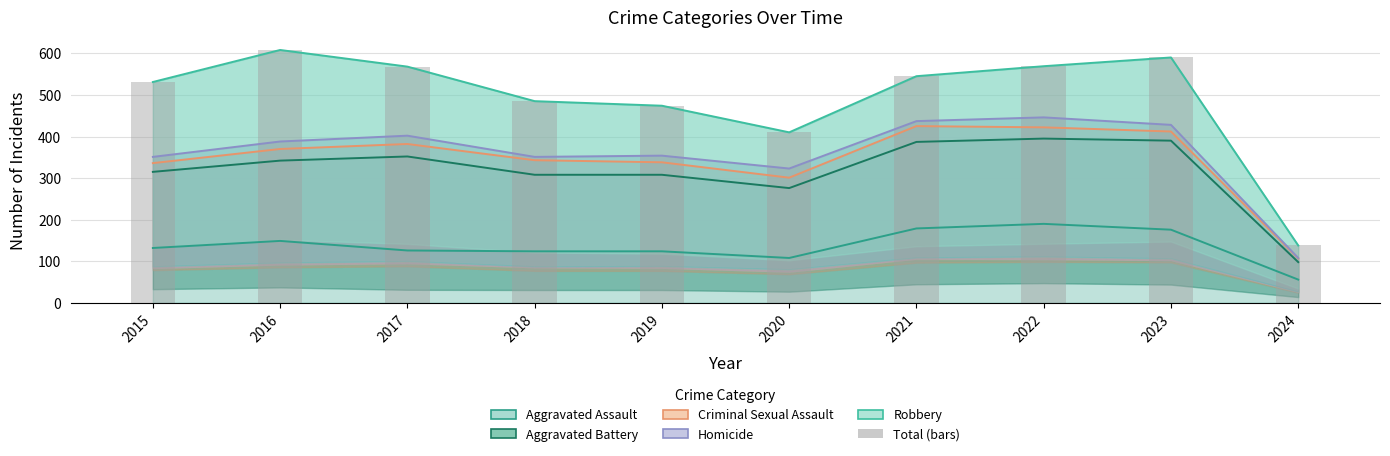

At which category is the sum across all series the highest?

2022